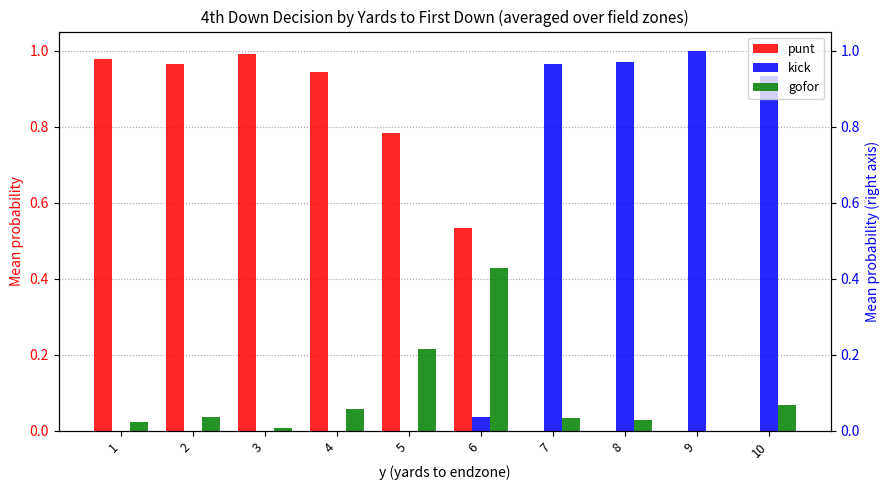

At which label does kick reach its minimum?

1